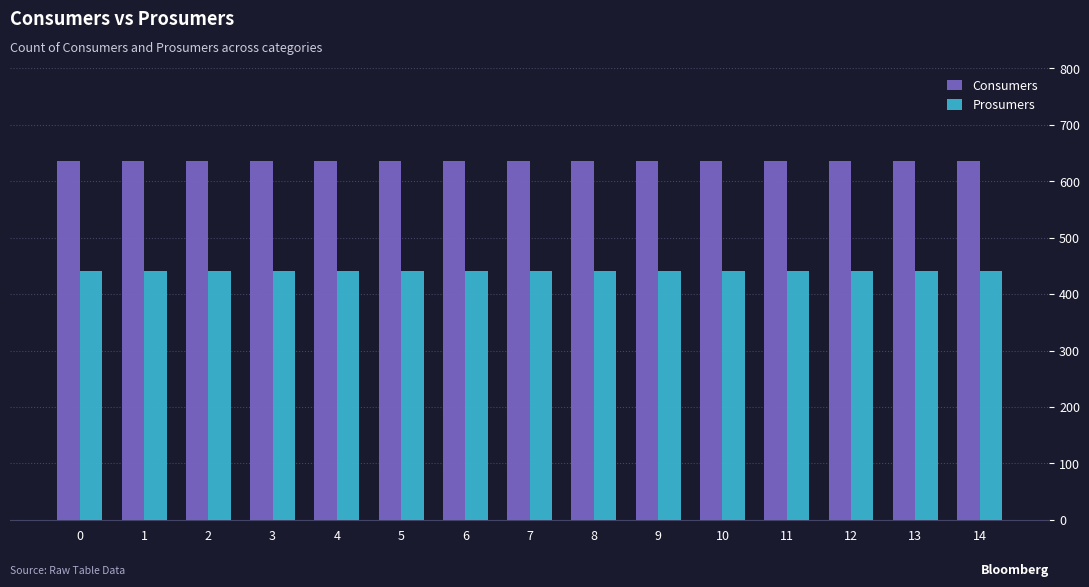

List the series in order of their peak value, lowest first.

Prosumers, Consumers